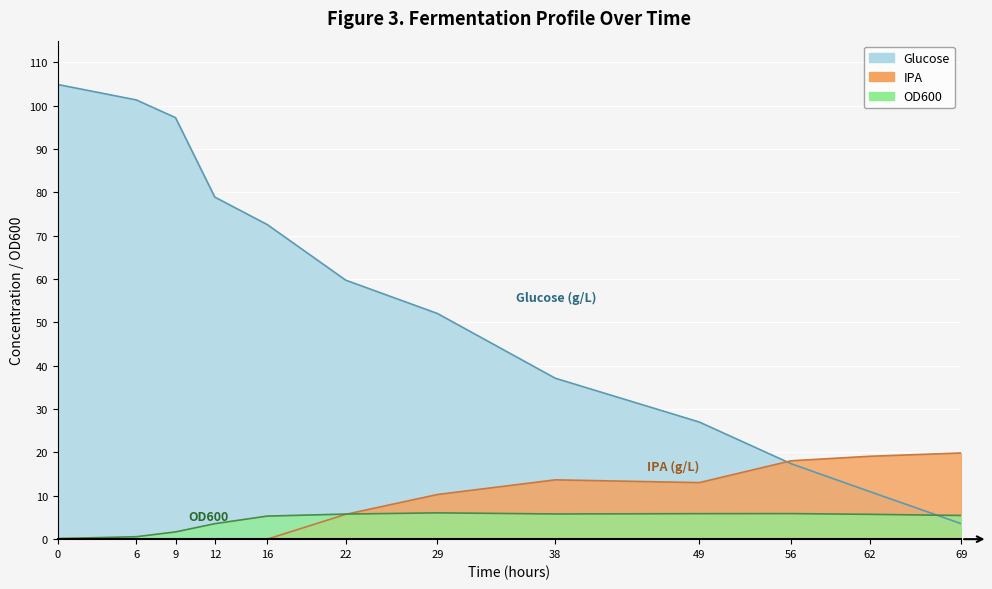

List the series in order of their peak value, highest first.

Glucose, IPA, OD600